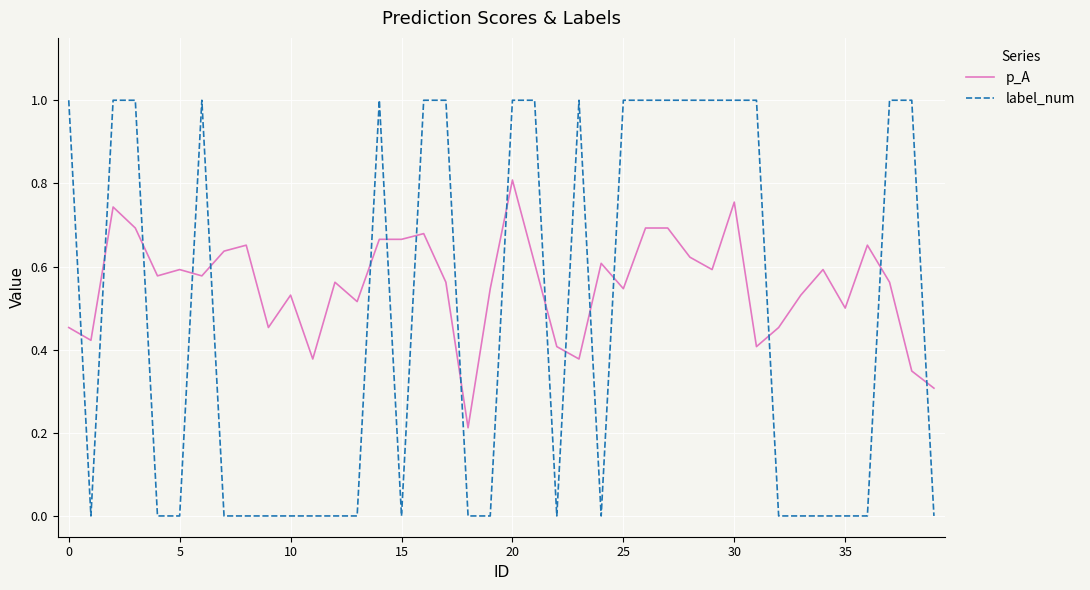

Which series ends up on top after the final intersection of p_A and label_num?

p_A